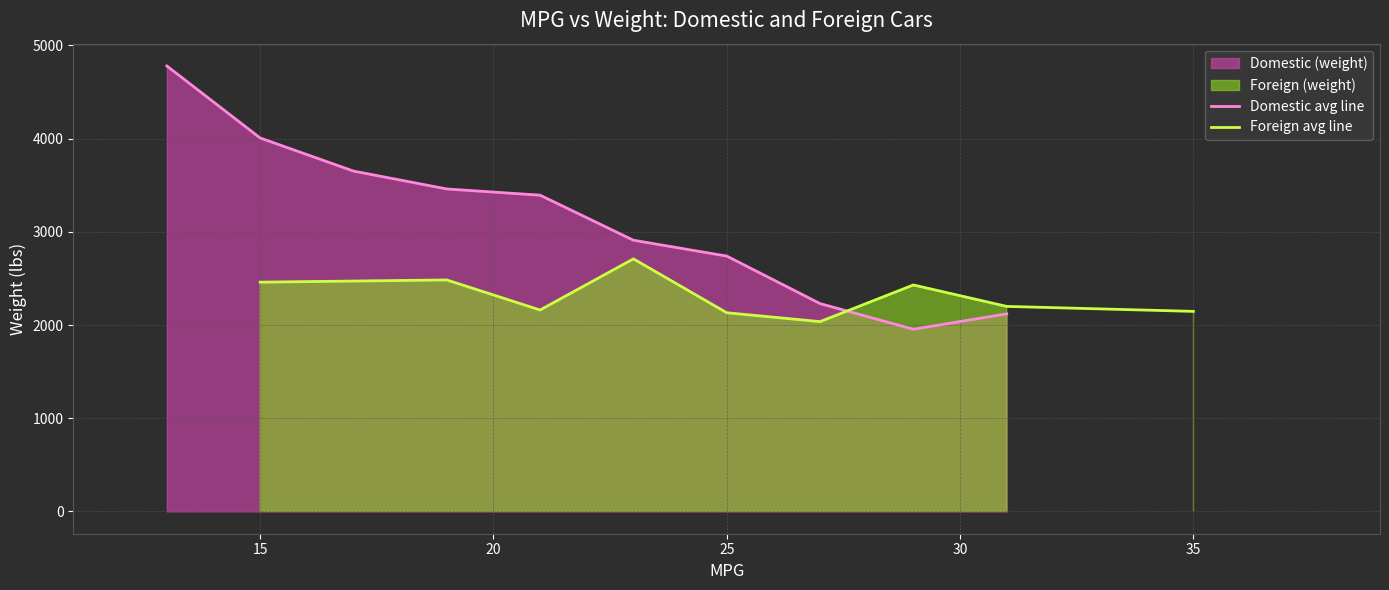

How many data points in Domestic avg line are less than 3393?

5